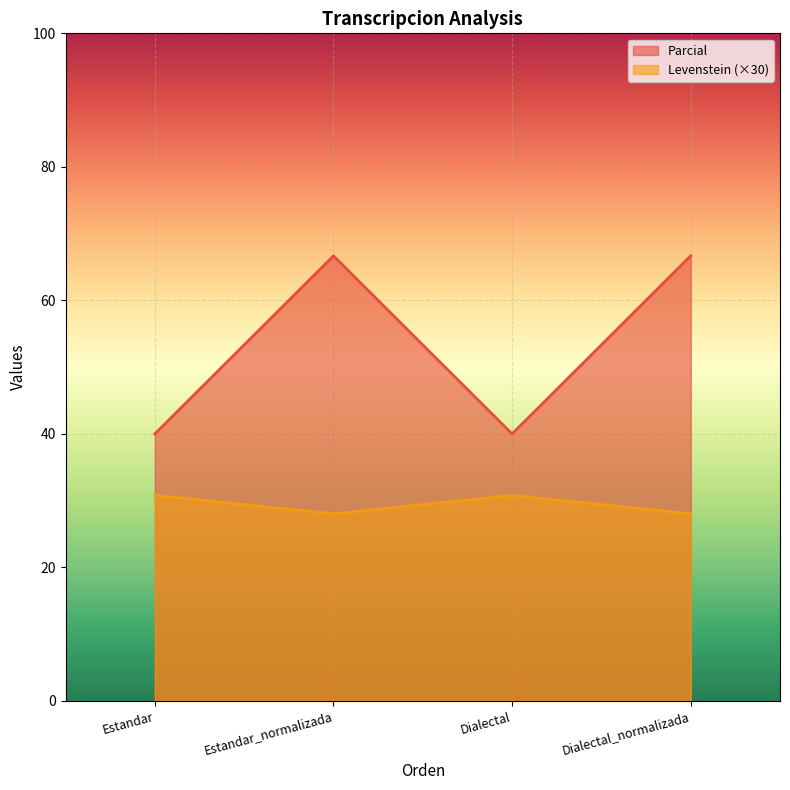

True or false: Levenstein and Parcial cross at least once.

False